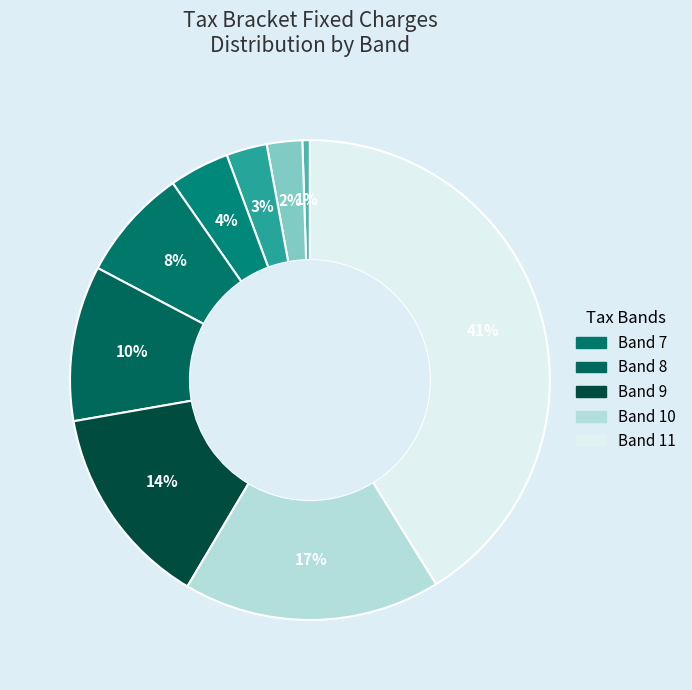

How many slices are in this pie chart?

9